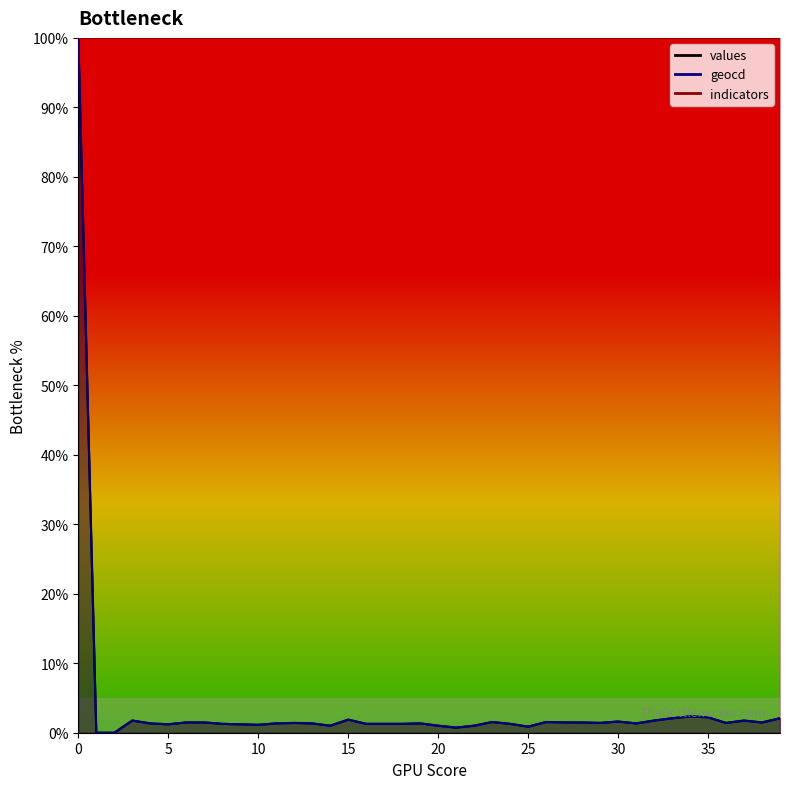

Between 9 and 23, which is larger?

23